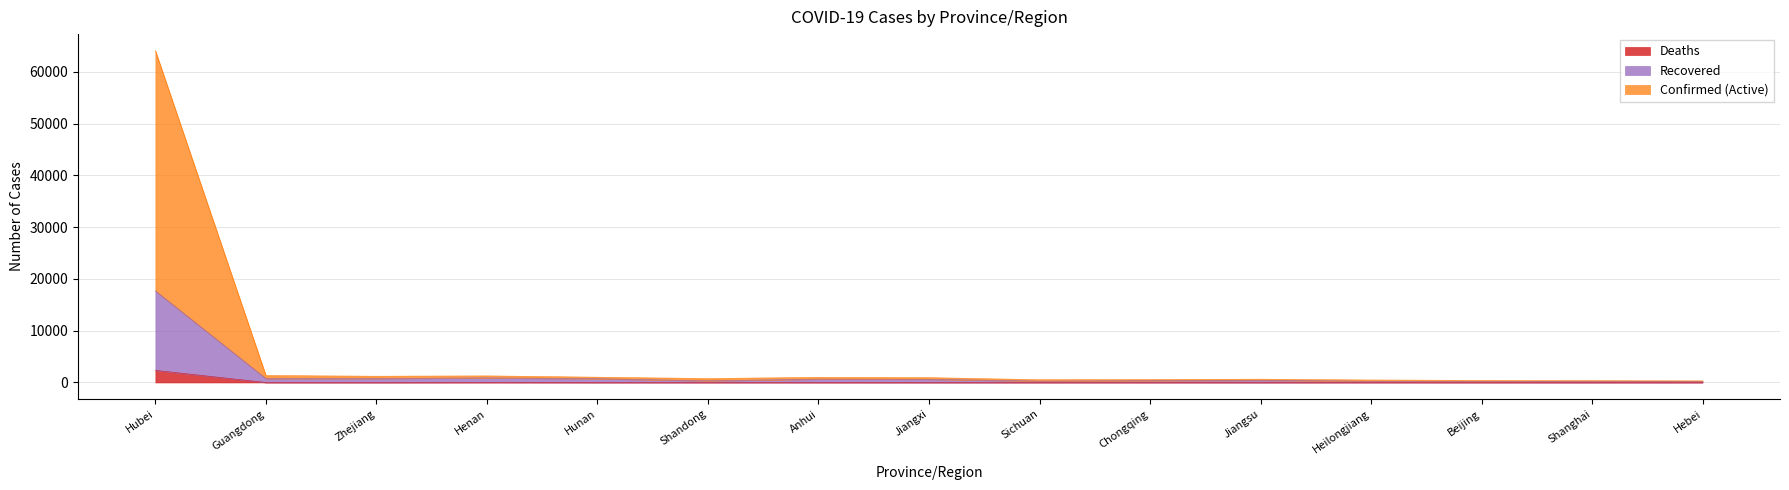

Read the Recovered value at Guangdong, to the nearest 10.

760